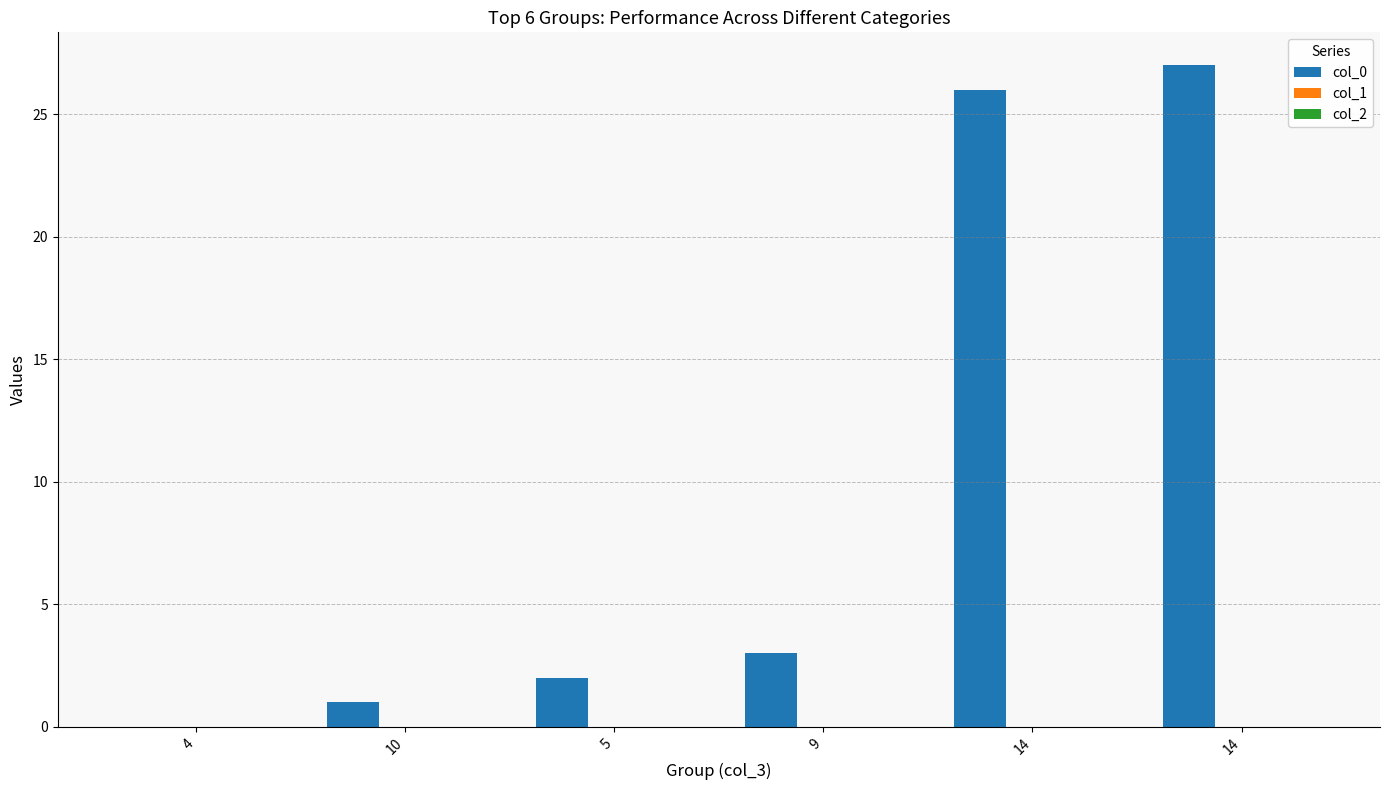

Between 14 and 14, which is larger?

14